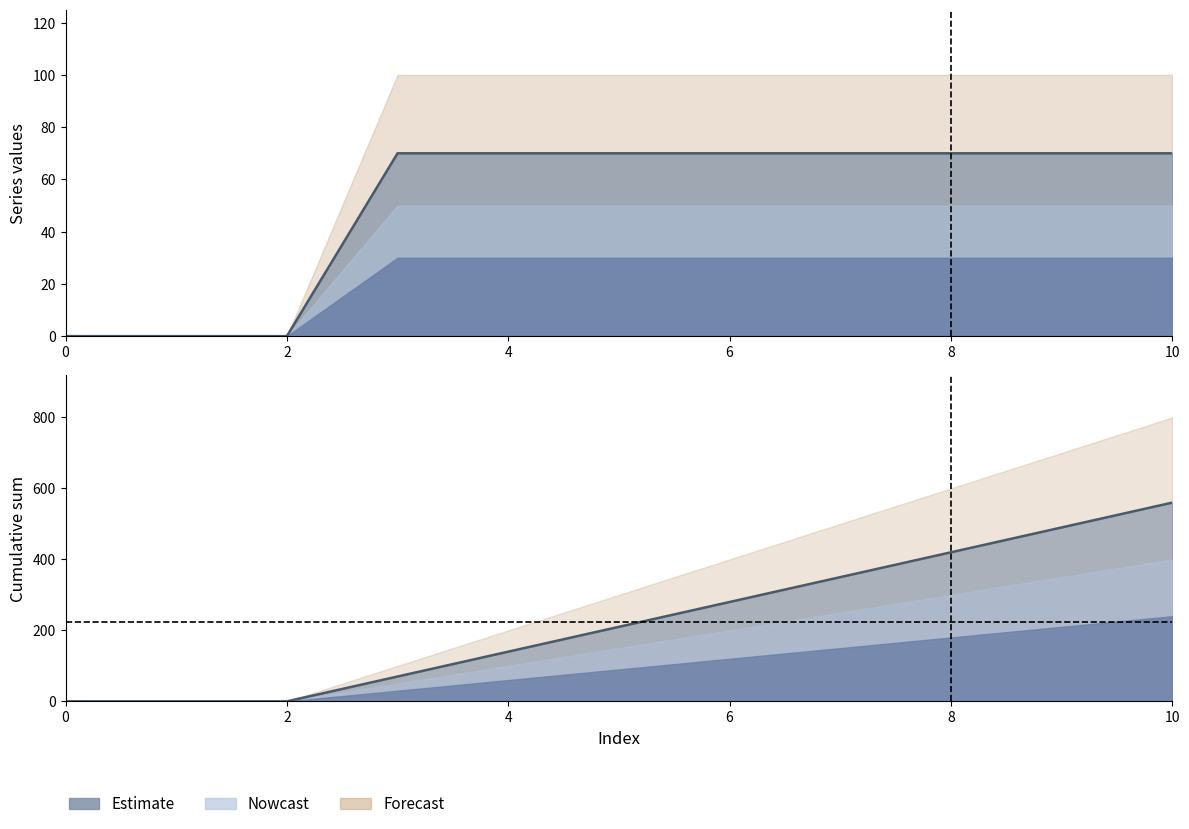

True or false: 1 cumul line and 1 line cross at least once.

False